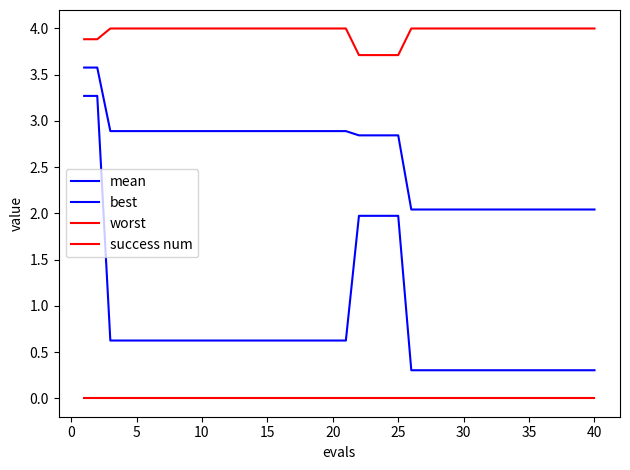

How many lines are shown in the chart?

4